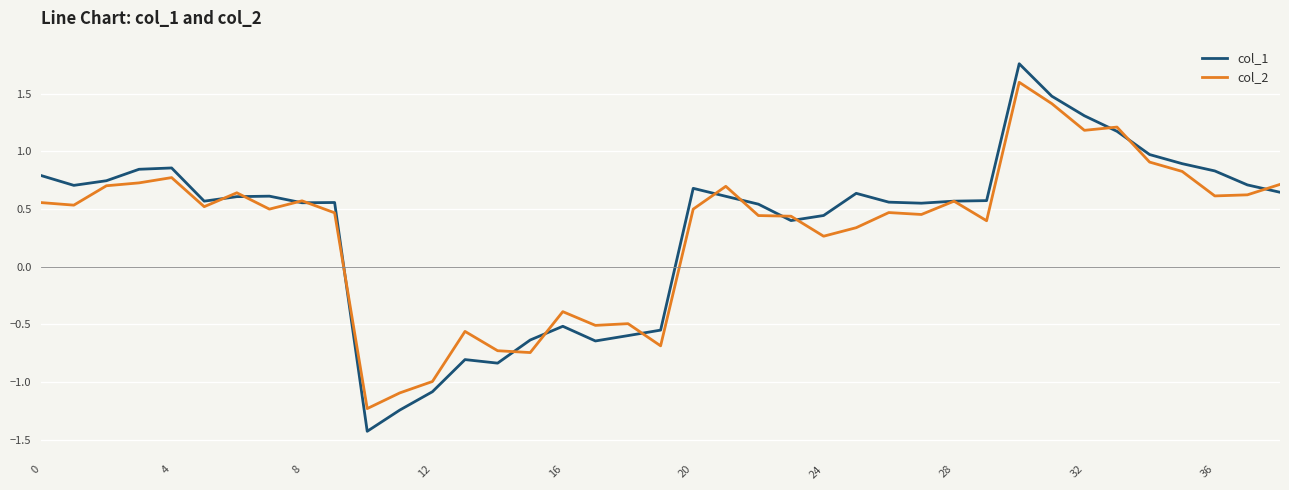

Rank the series by their average value, from highest to lowest.

col_1, col_2